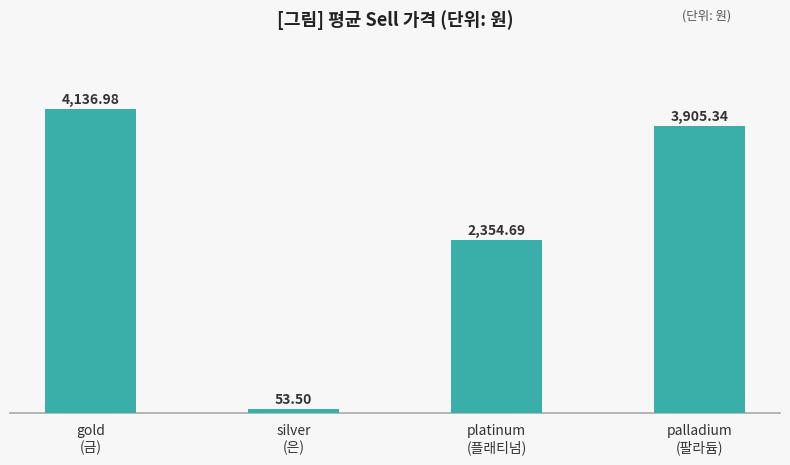

What is the average value?

2612.6